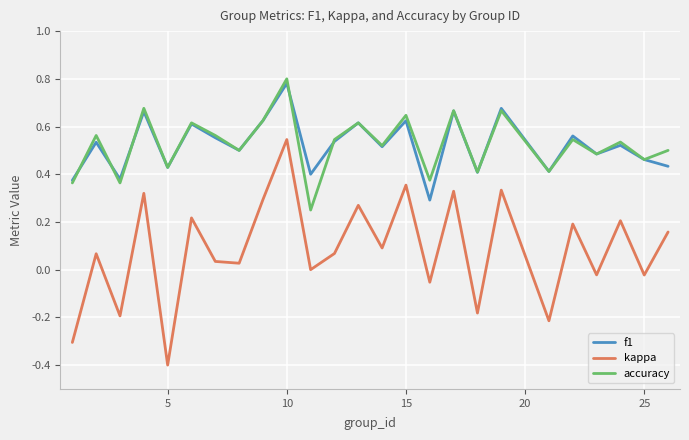

True or false: f1 and kappa intersect in this chart.

False